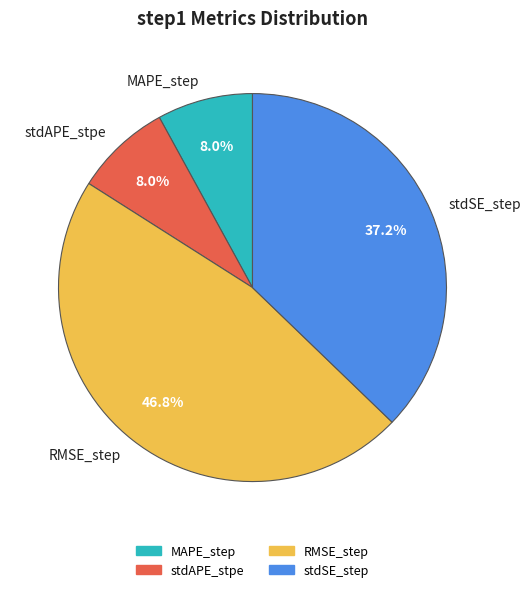

To the nearest percent, what is the difference between the RMSE_step and stdSE_step slice percentages?

10%